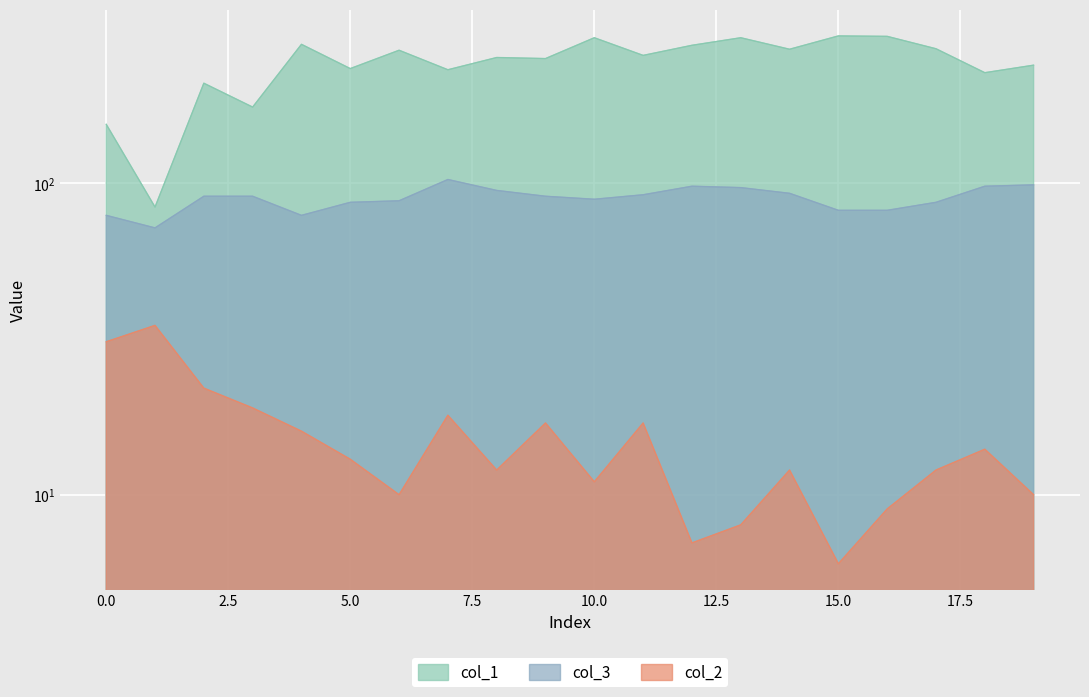

True or false: col_3 has a value of 82 at 15.

True